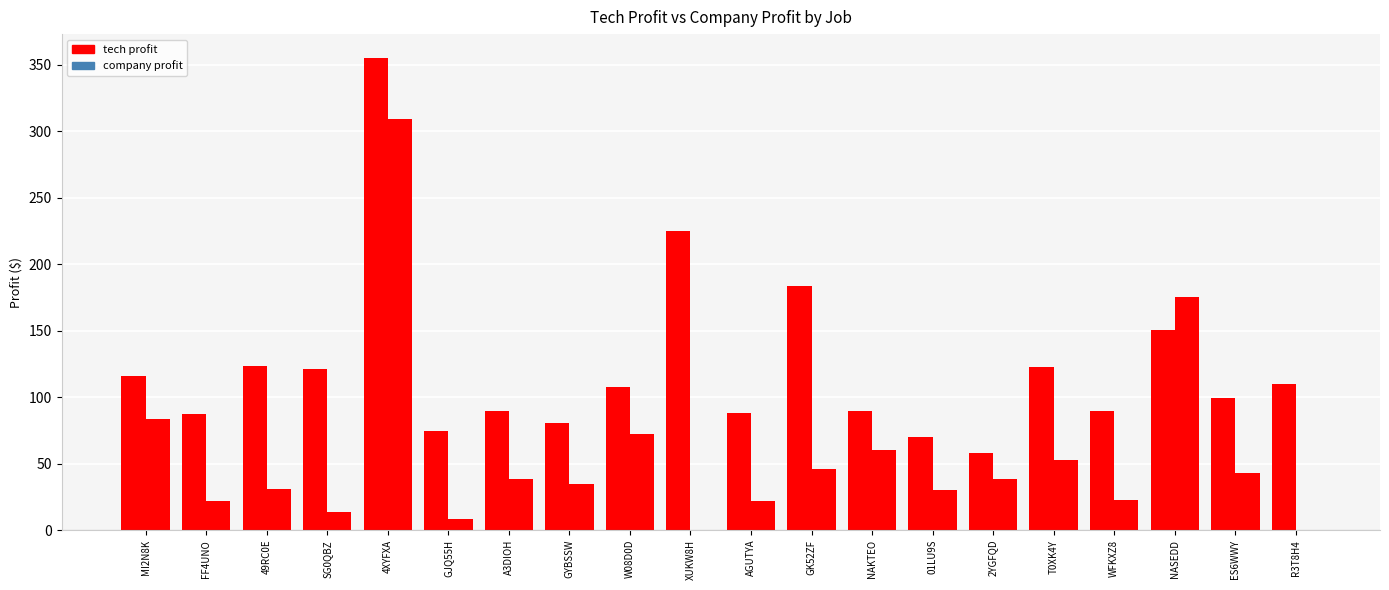

Read the tech profit value at GJQ55H.

74.2